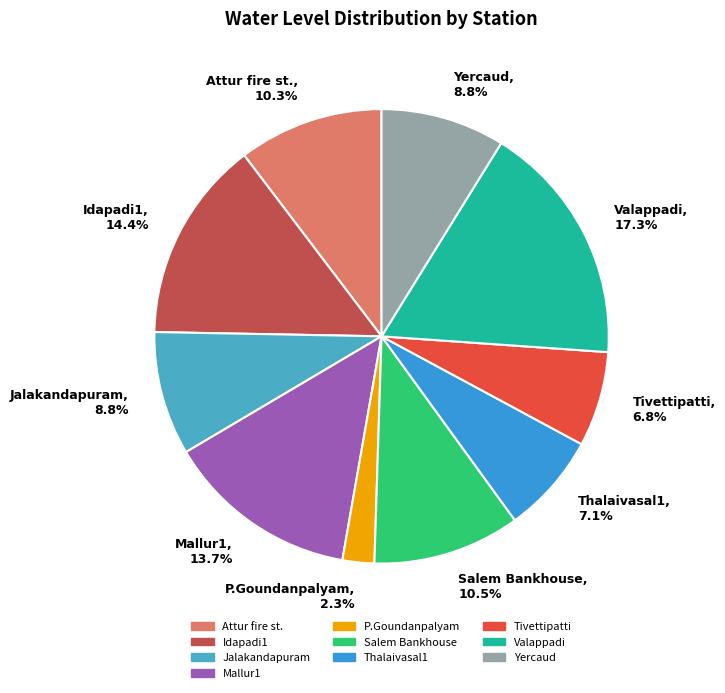

True or false: Tivettipatti accounts for 7% of the total.

True